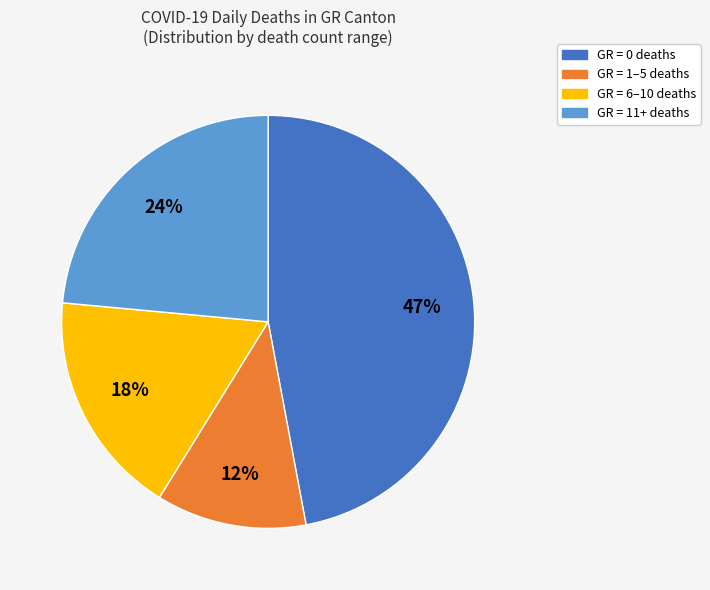

To the nearest percent, what is the average slice percentage?

25%